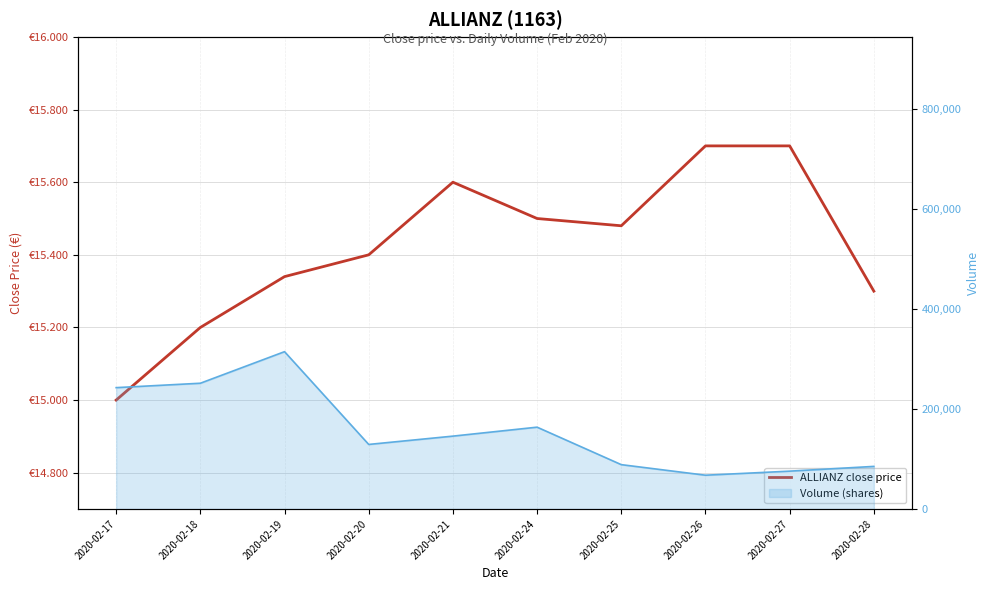

Between 2020-02-17 and 2020-02-18, which series saw the biggest shift?

Volume (shares)